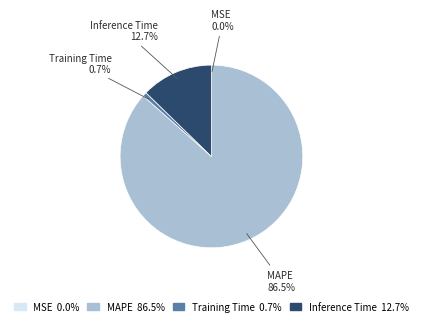

To the nearest percent, what is the difference between the Inference Time and MAPE slice percentages?

74%